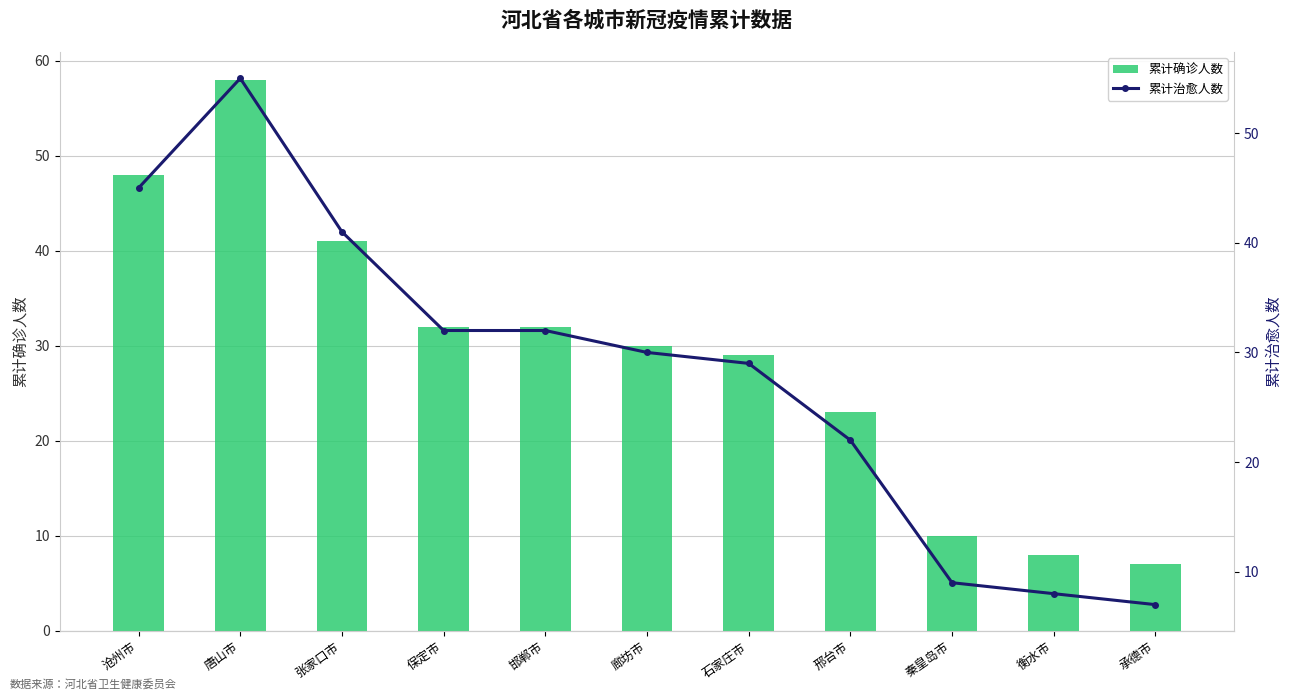

At 邢台市, list the series in order from largest to smallest.

累计确诊人数, 累计治愈人数